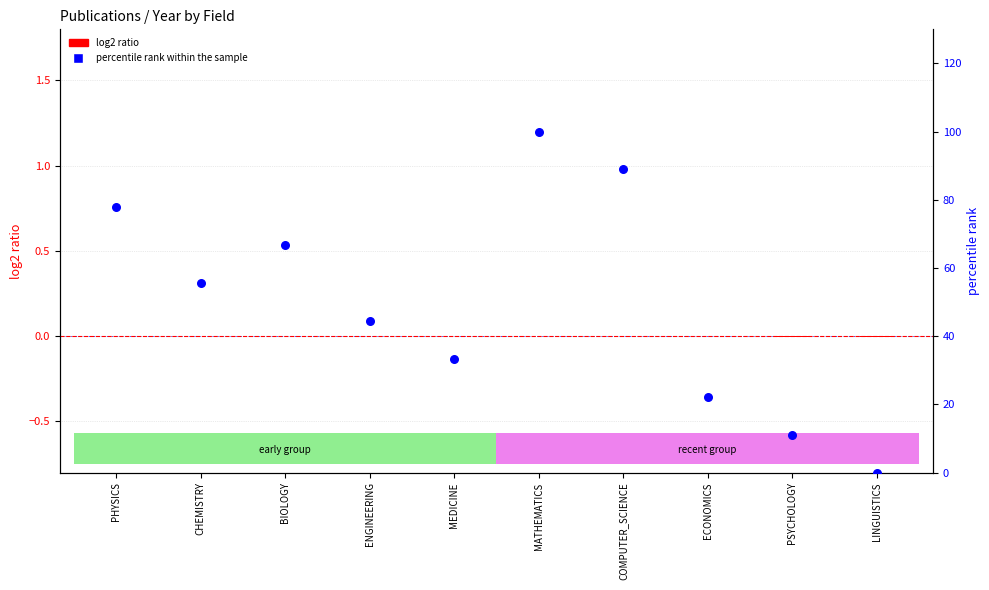

What is the ratio of the value at BIOLOGY to the value at MEDICINE?

2.0